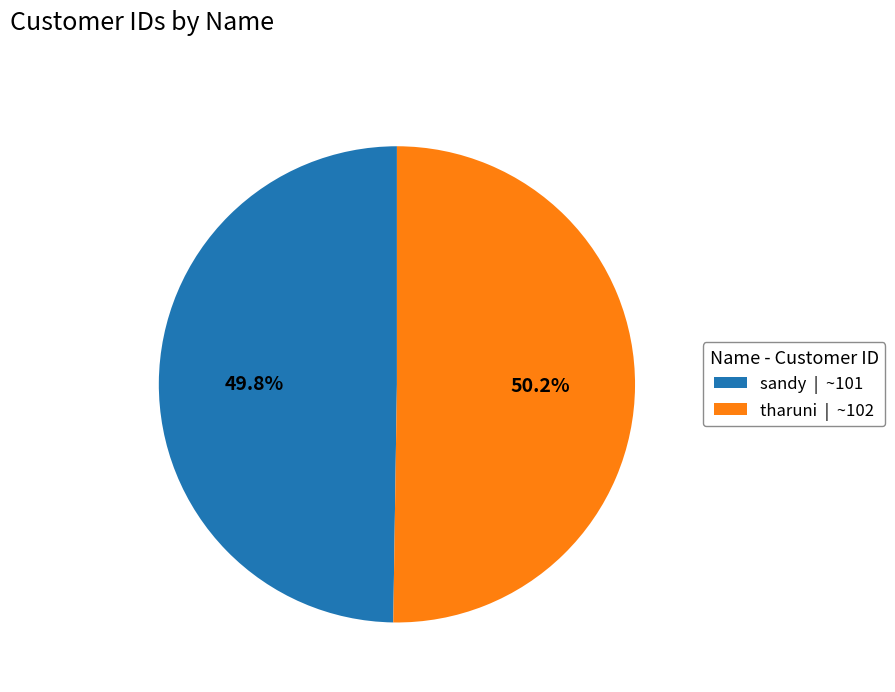

How much of the chart is everything except tharuni?

49.8%